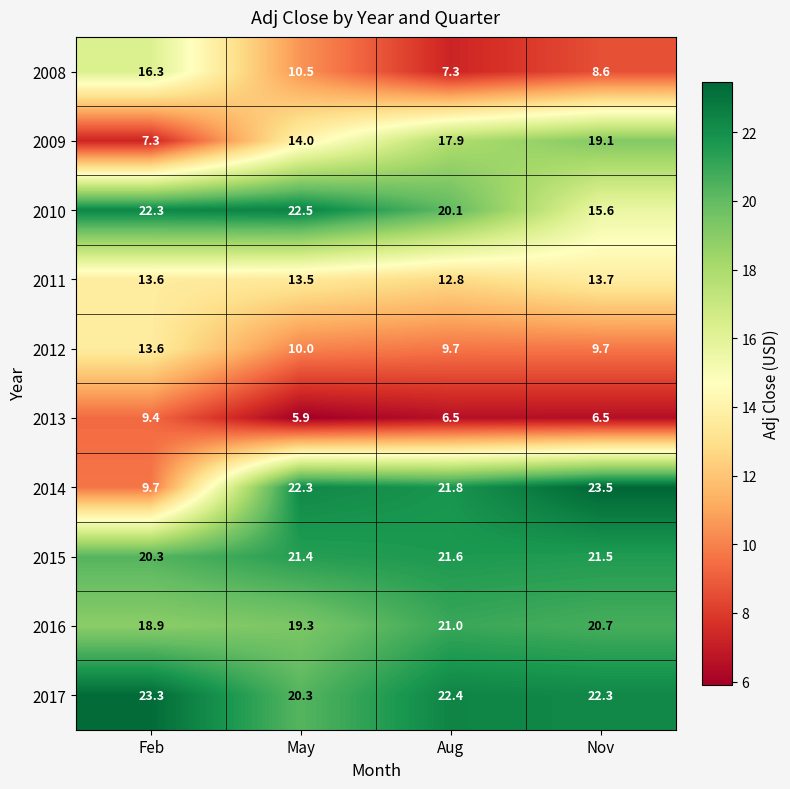

What is the sum of the 2013 values at Aug and Nov?

13.0